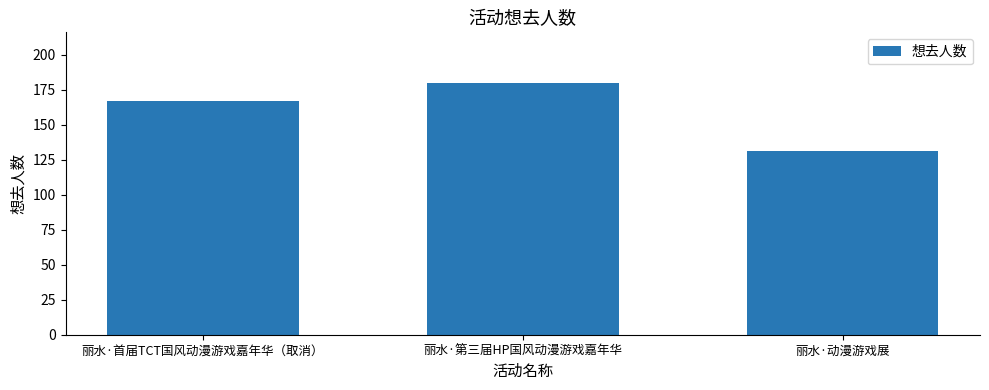

How many bars are there in total?

3